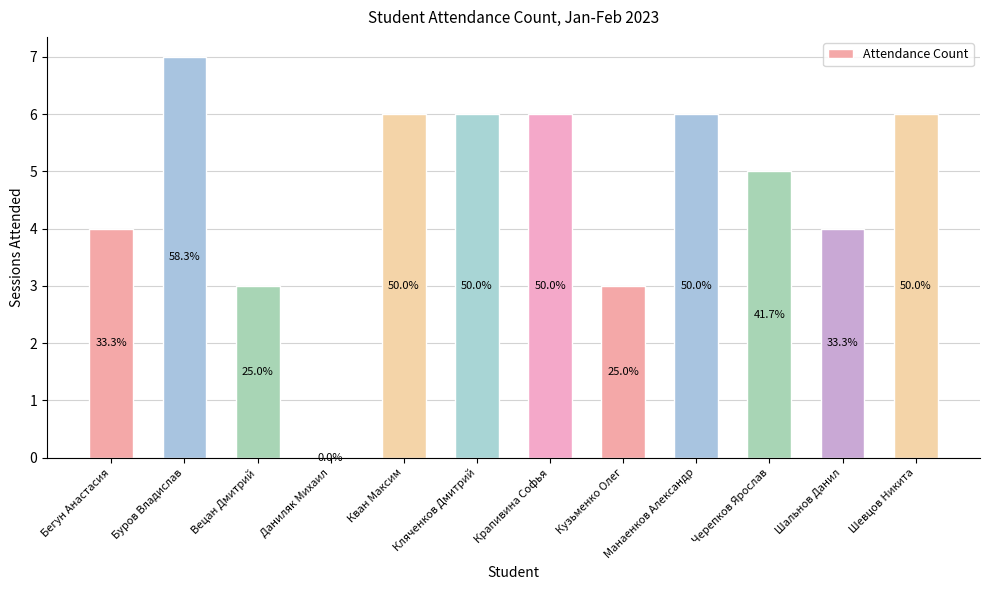

Are the bars horizontal?

No